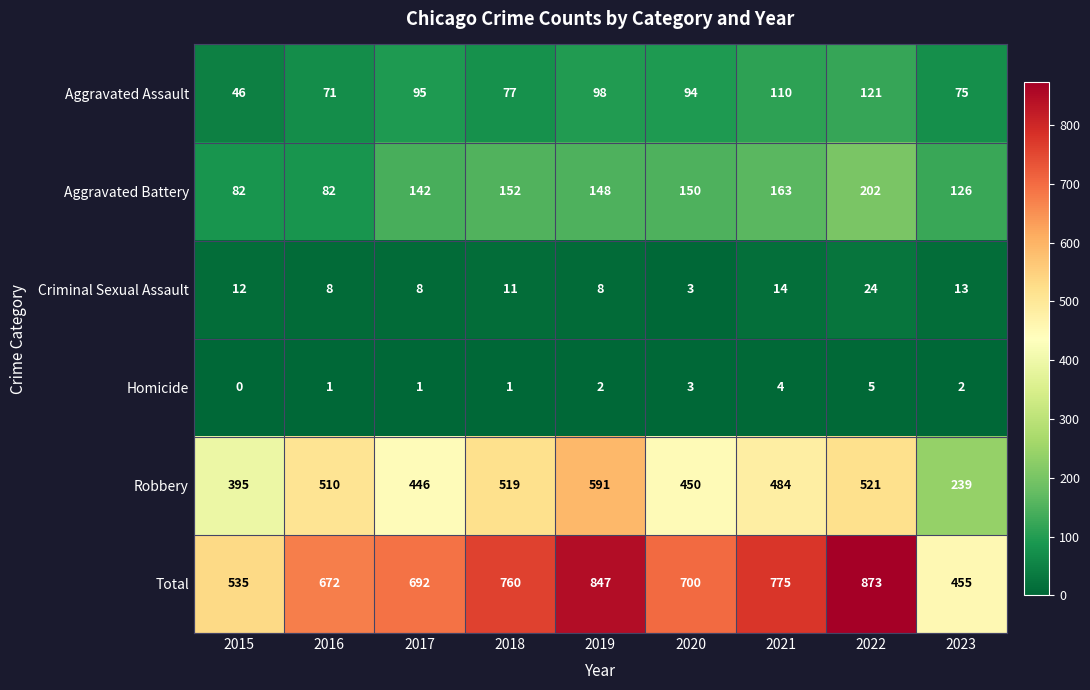

Read the Total value at 2015, to the nearest 10.

540